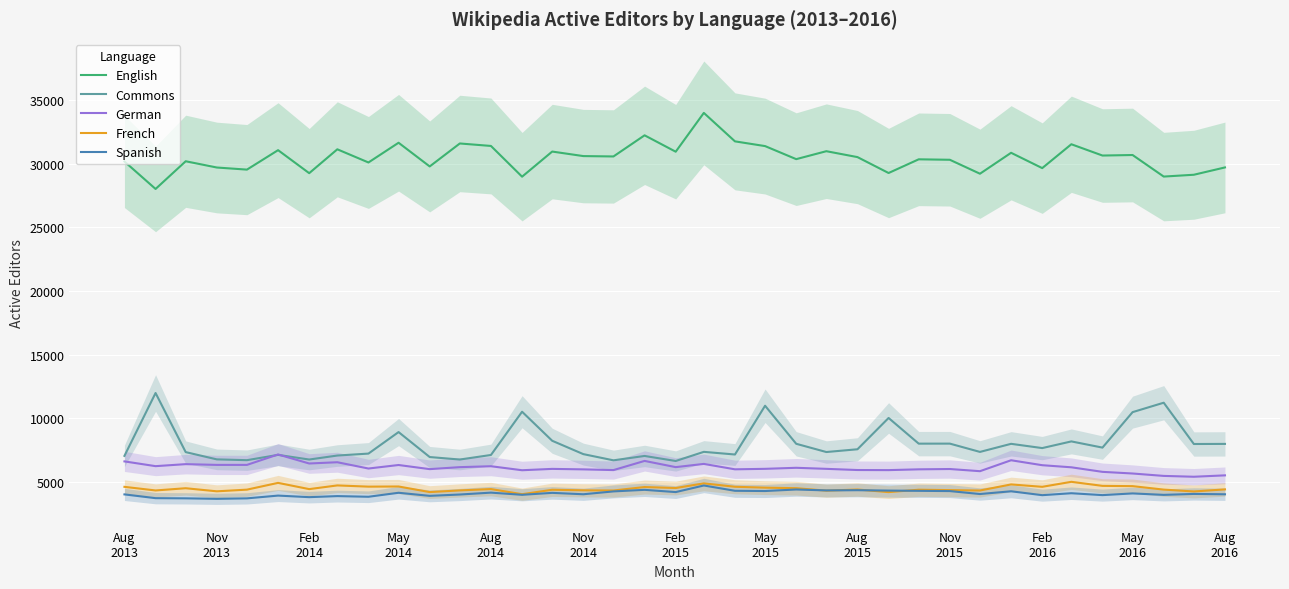

True or false: French and German cross at least once.

False